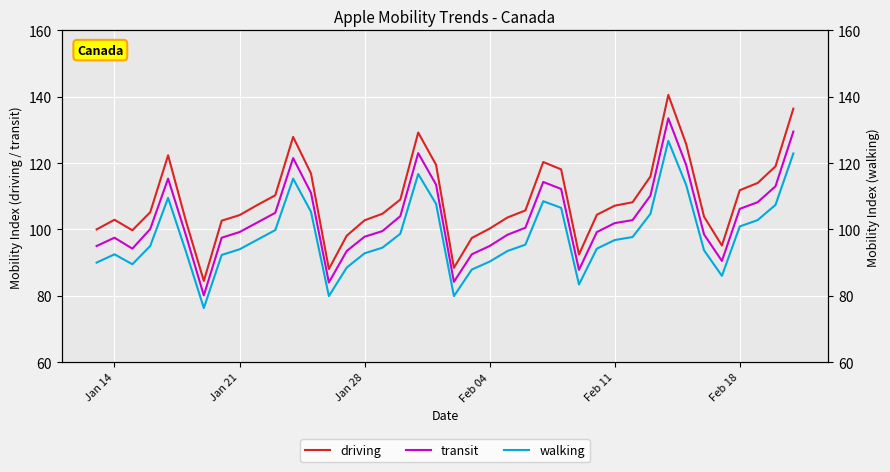

What is the highest value of the driving series?

140.6